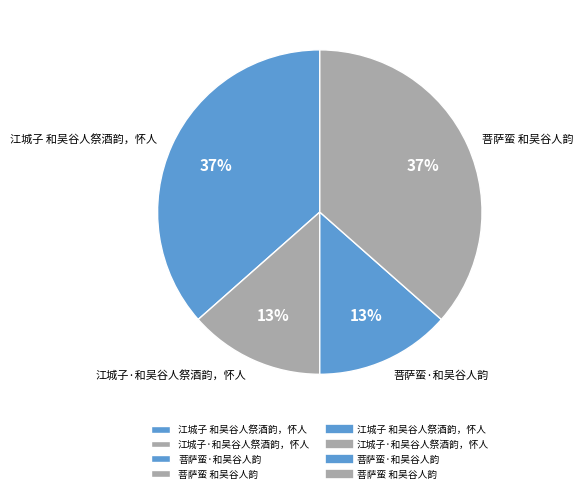

How many segments does this pie chart have?

4